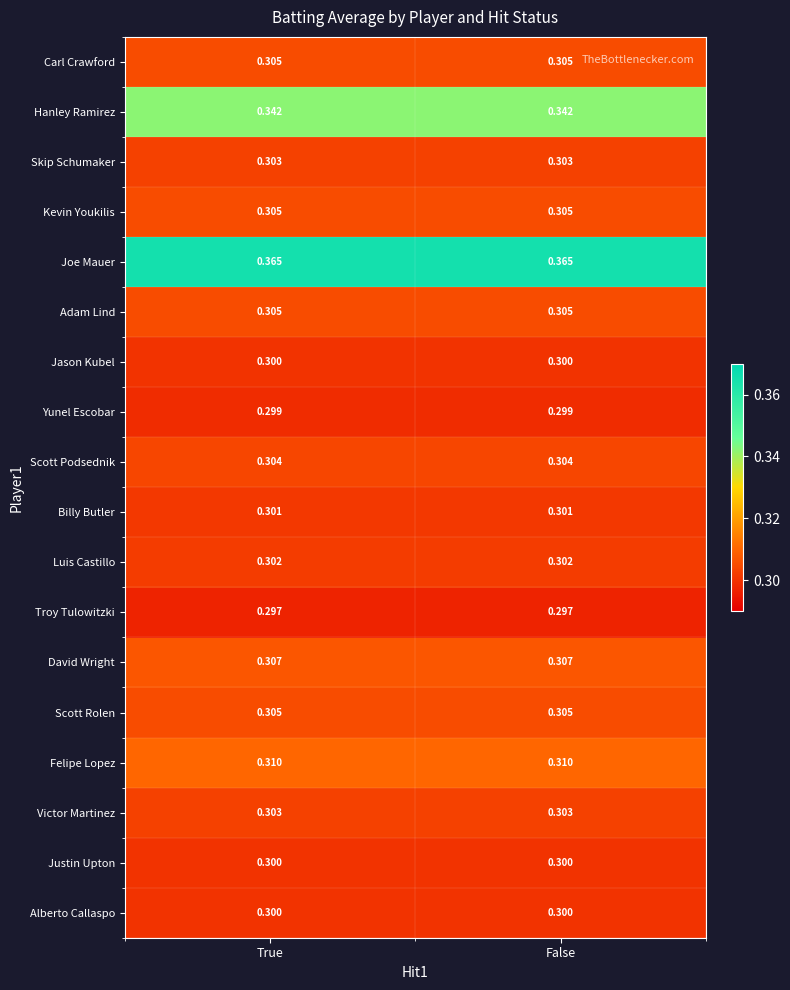

Which series has the largest total across all categories?

Joe Mauer